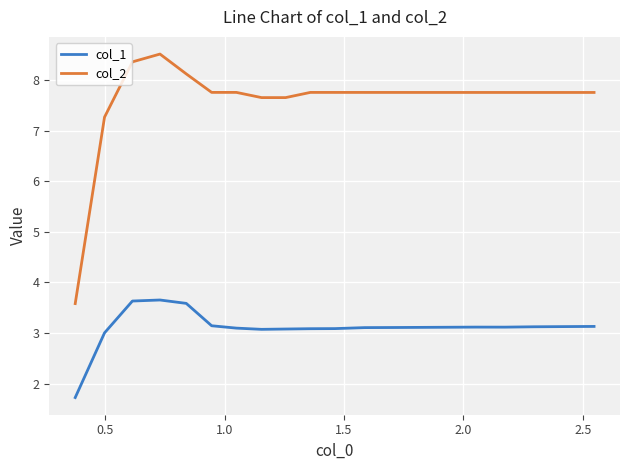

What is the minimum value shown in the chart?

1.7